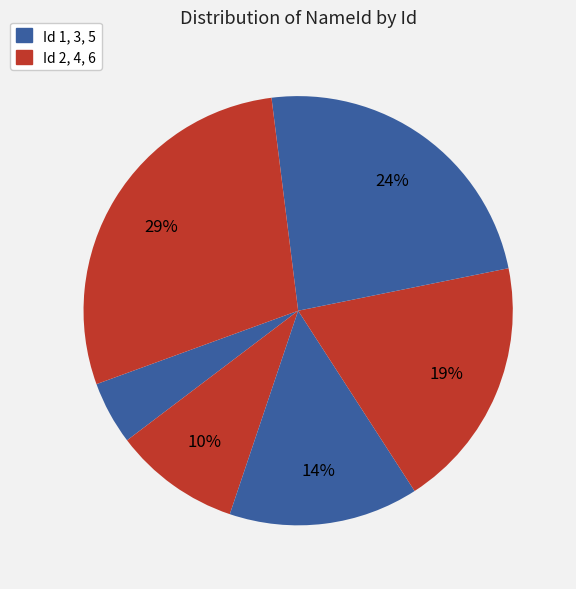

How many slices are in this pie chart?

6